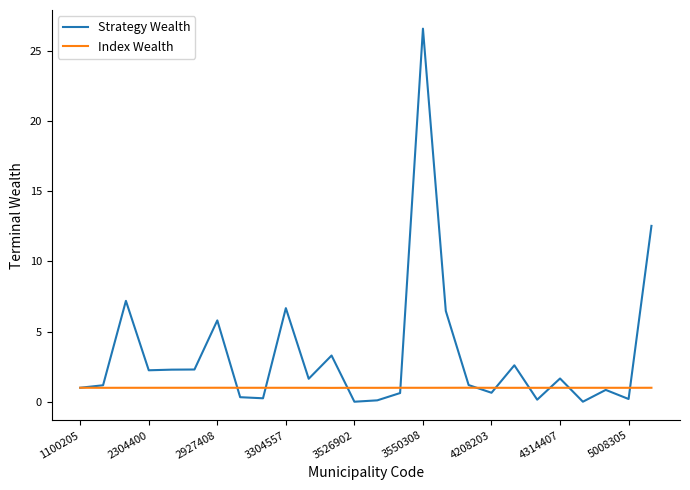

Which series has the largest total across all categories?

Strategy Wealth